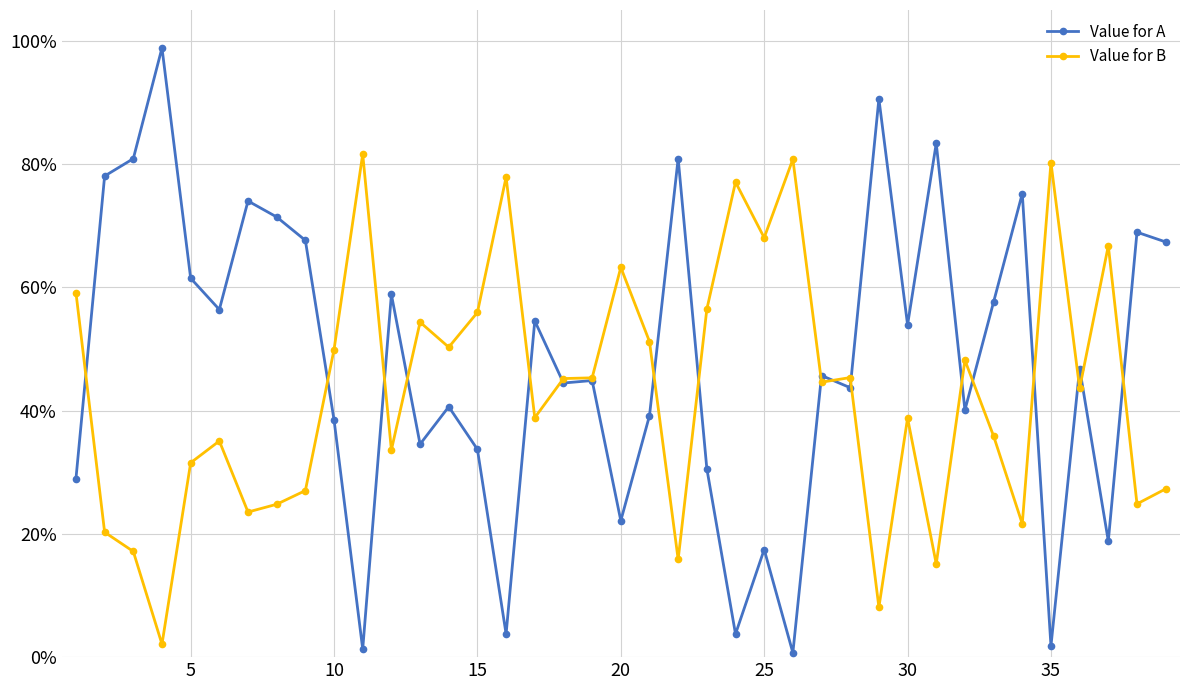

Which series has the widest spread of values?

Value for A